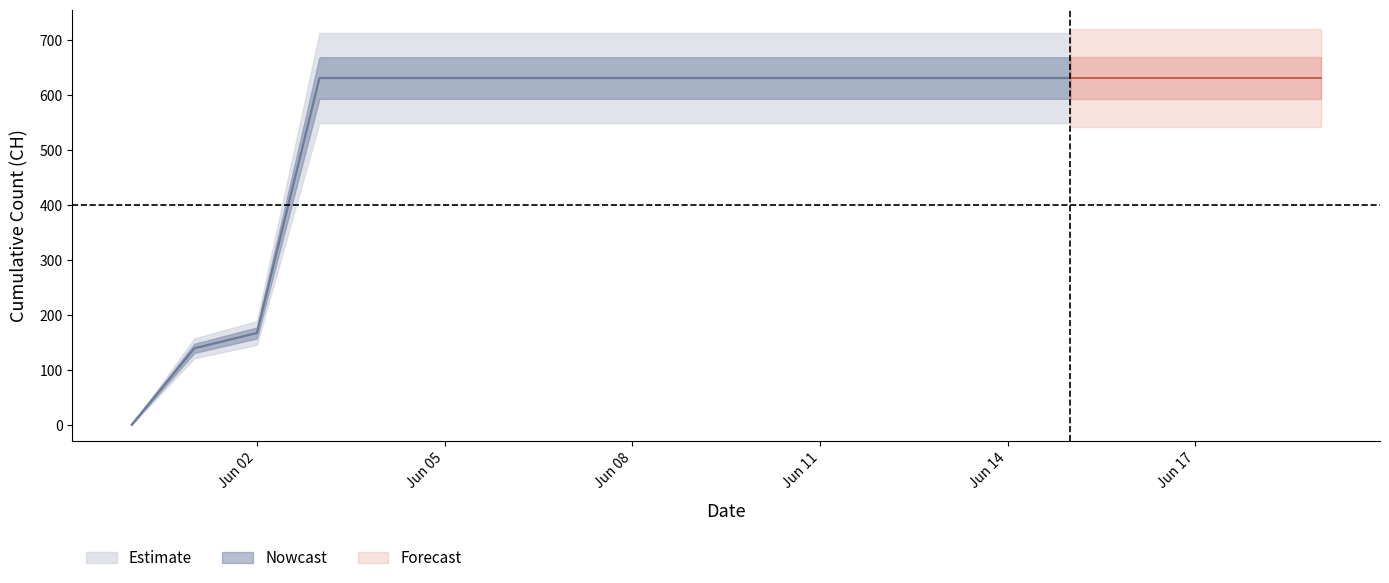

Reading left to right, list all the values displayed in this chart.

0	139	167	631	631	631	631	631	631	631	631	631	631	631	631	631	631	631	631	631